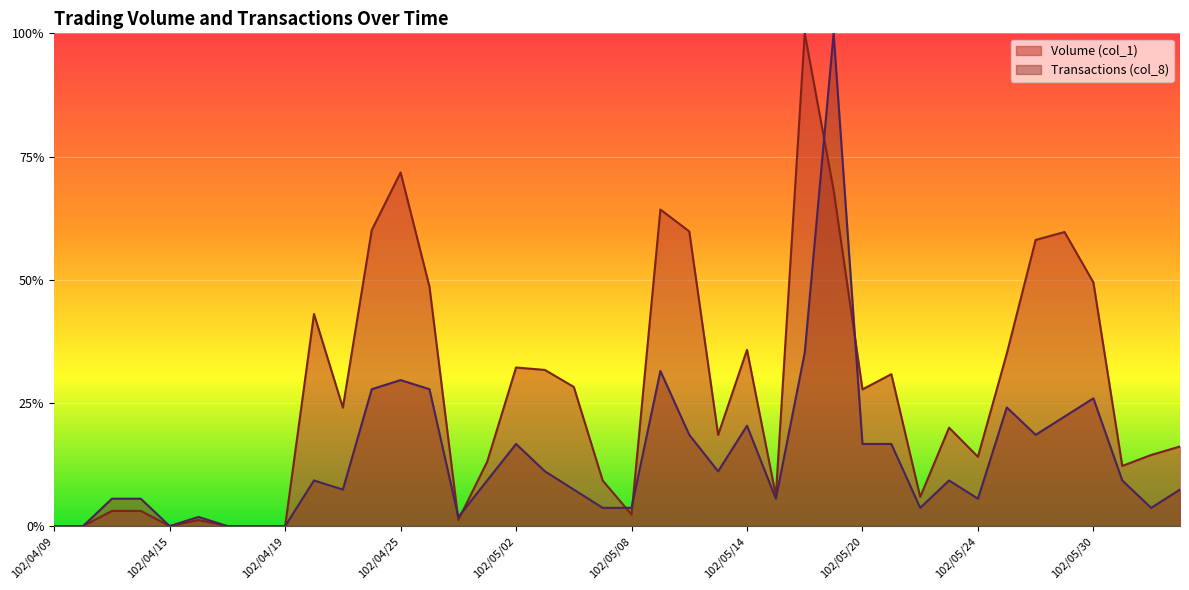

What is the maximum value for Transactions (col_8)?

1.0